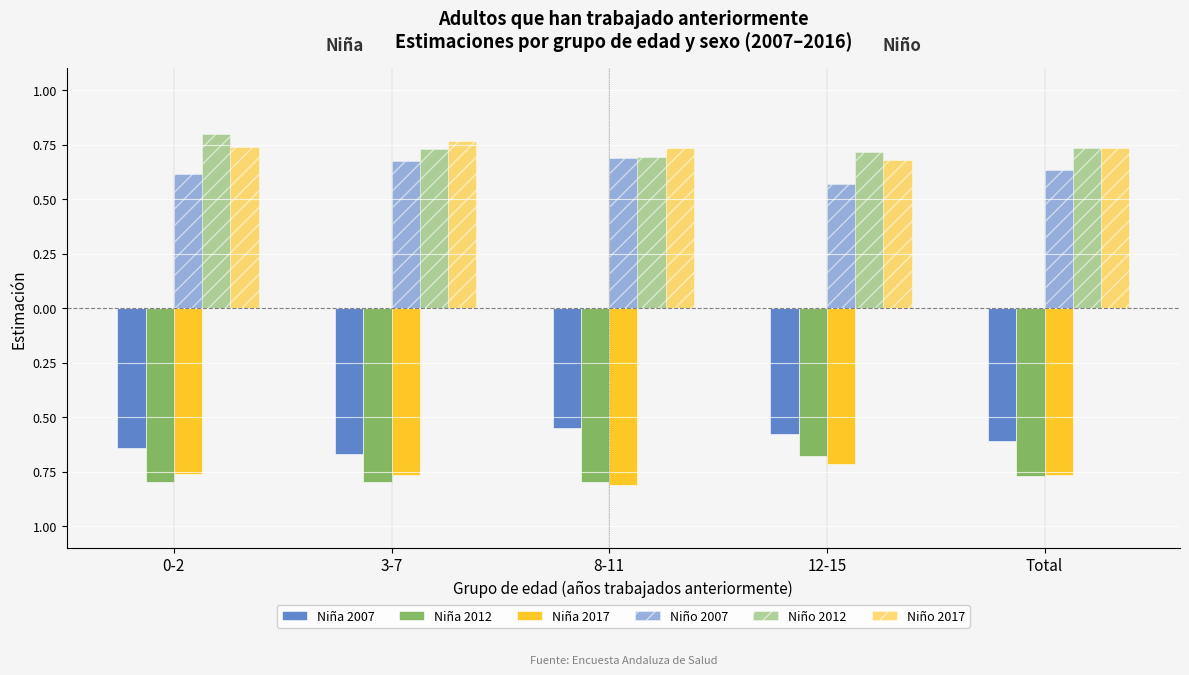

What position from the left is 12-15?

4